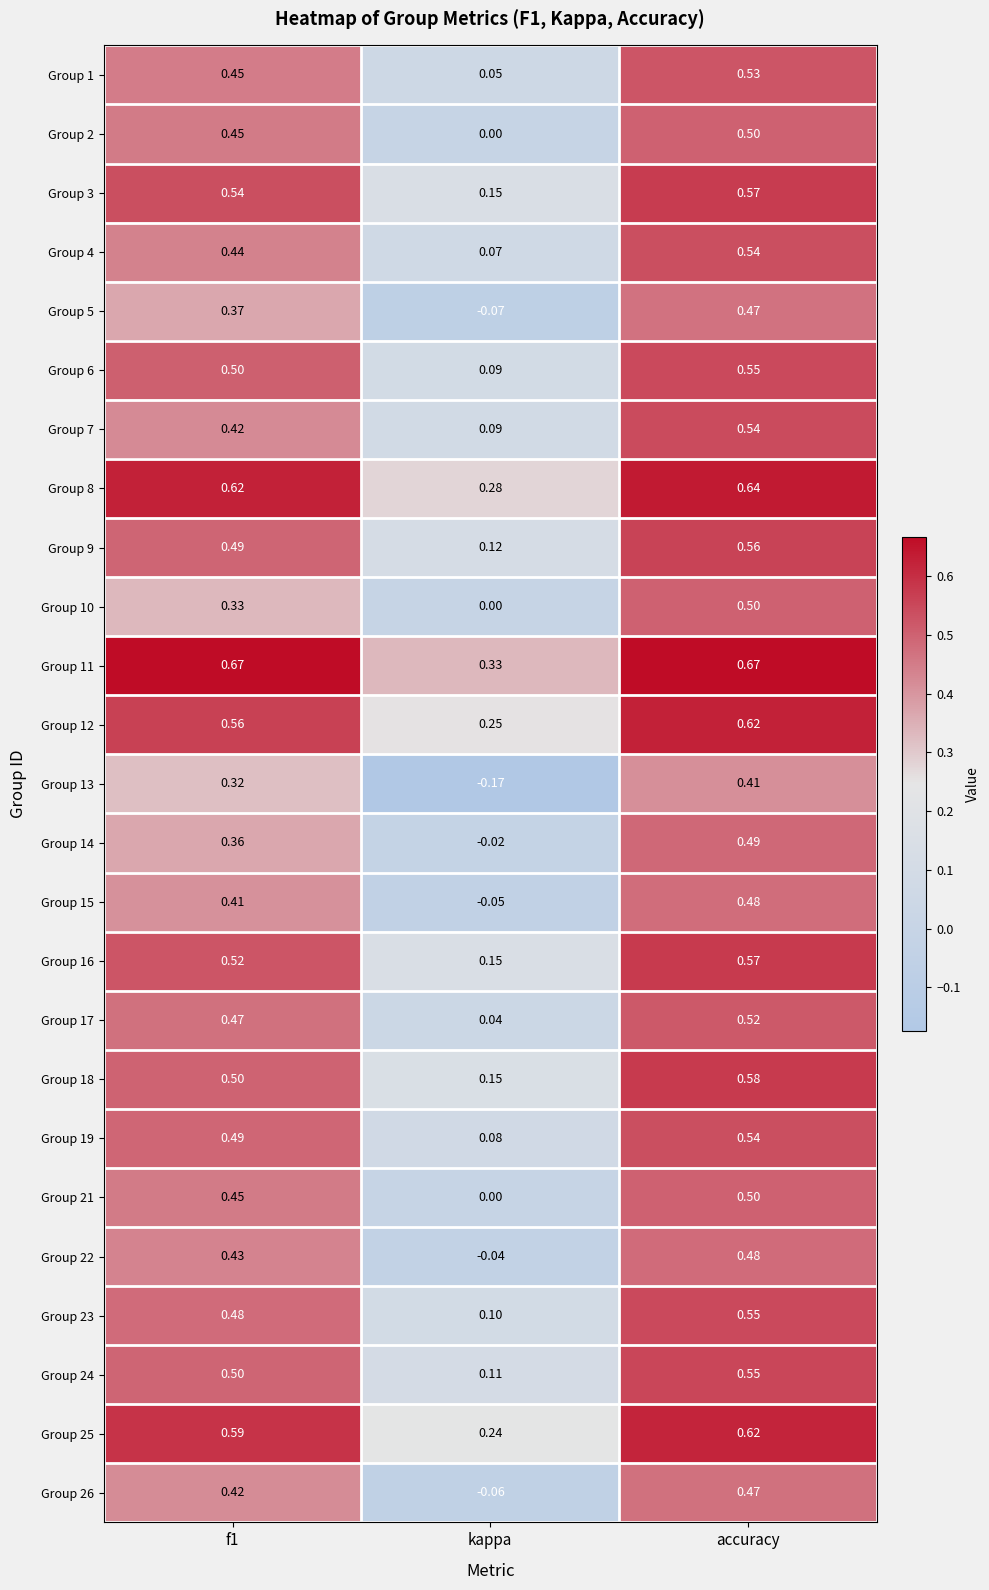

Which category has the lowest value in the Group 15 series?

kappa